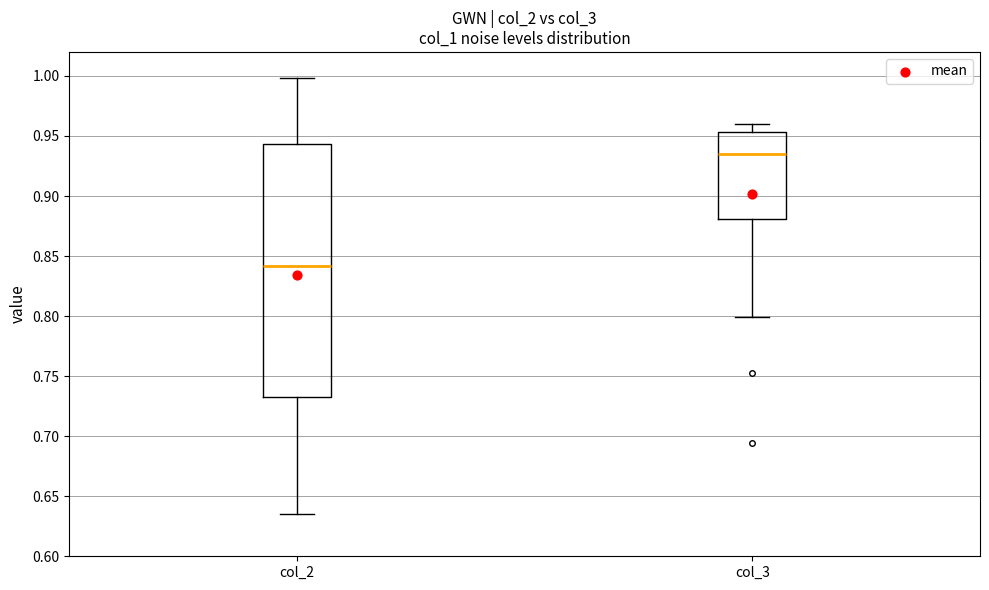

Which box has the highest median line?

col_3